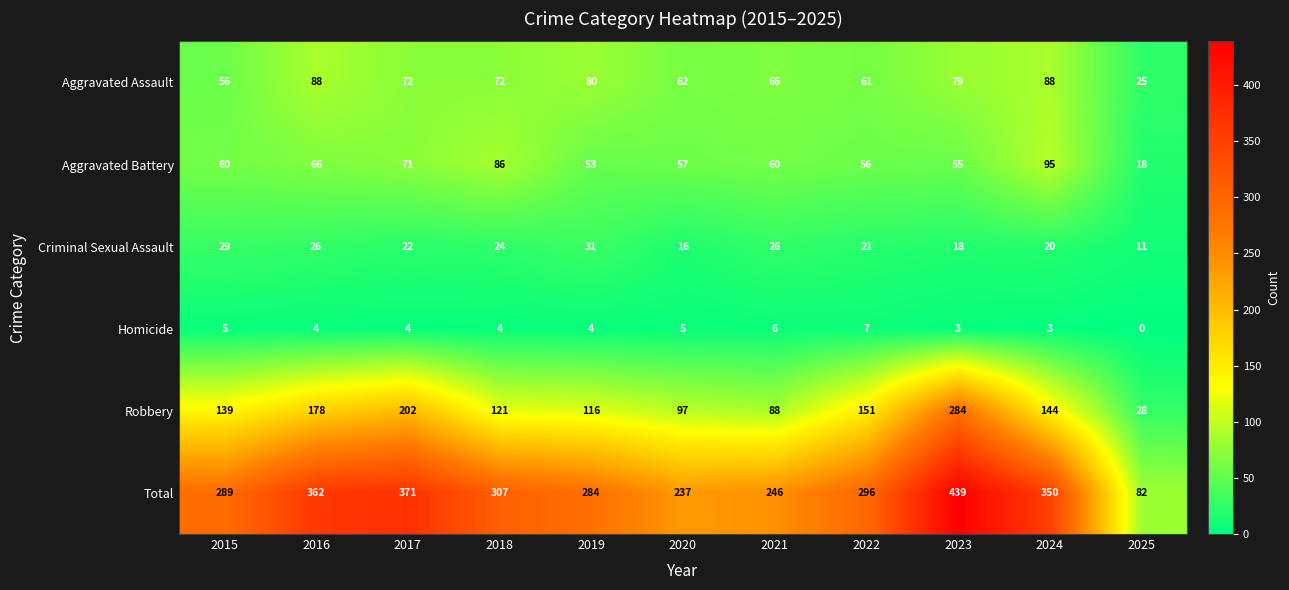

What is the sum of all Aggravated Assault values?

749